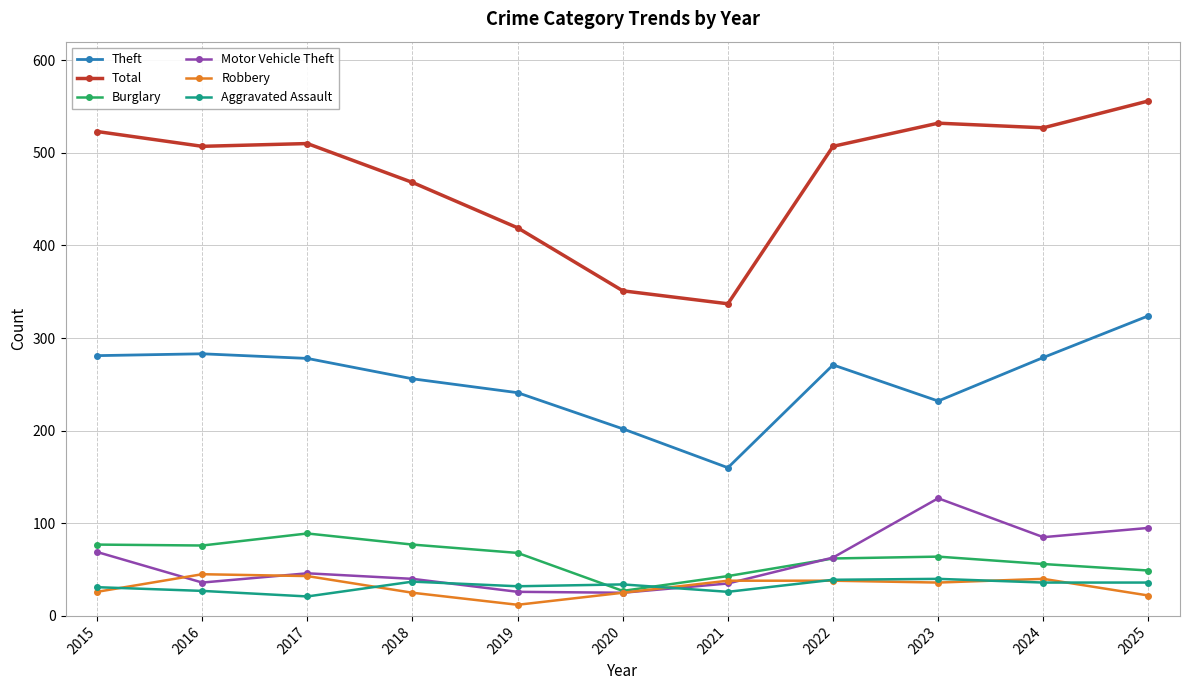

How many interior local valleys does the Theft series have?

2